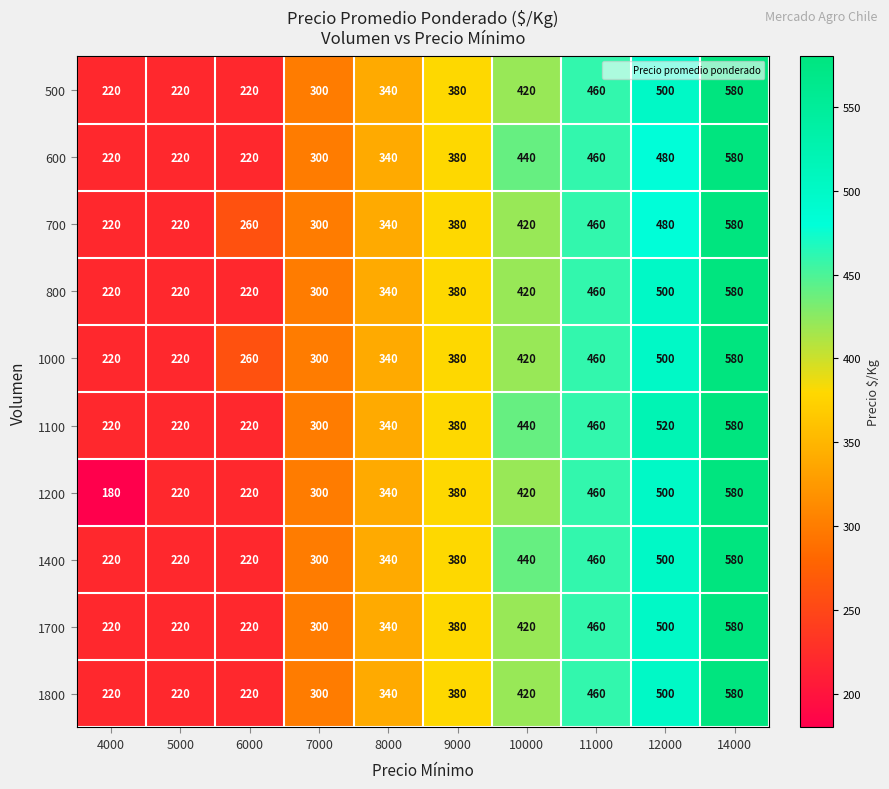

How many distinct data groups are displayed?

10